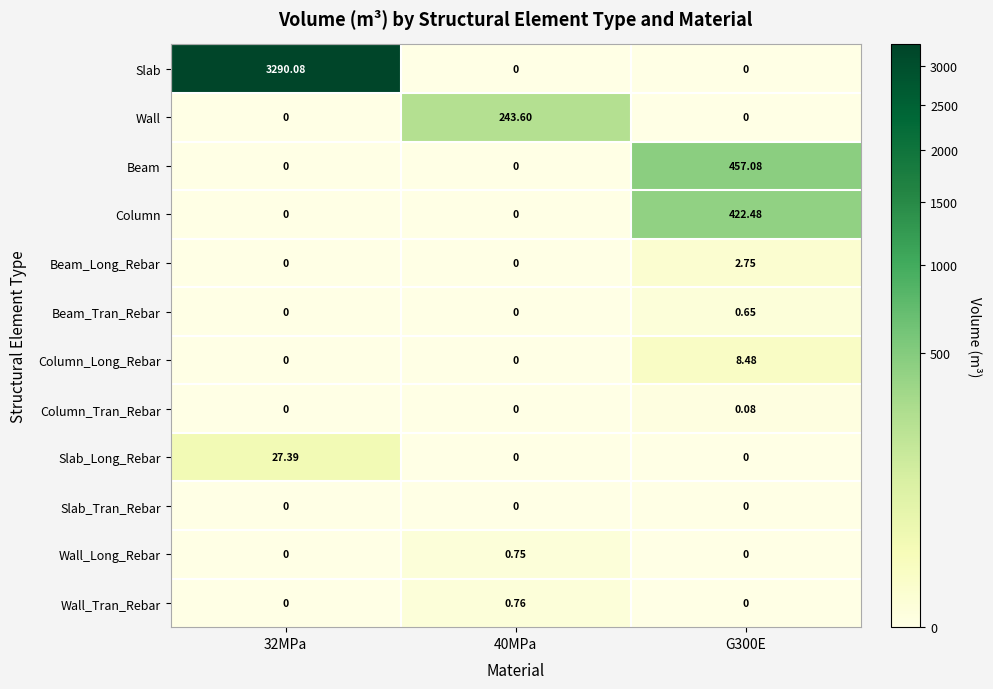

At how many categories does at least one series exceed 2578?

1